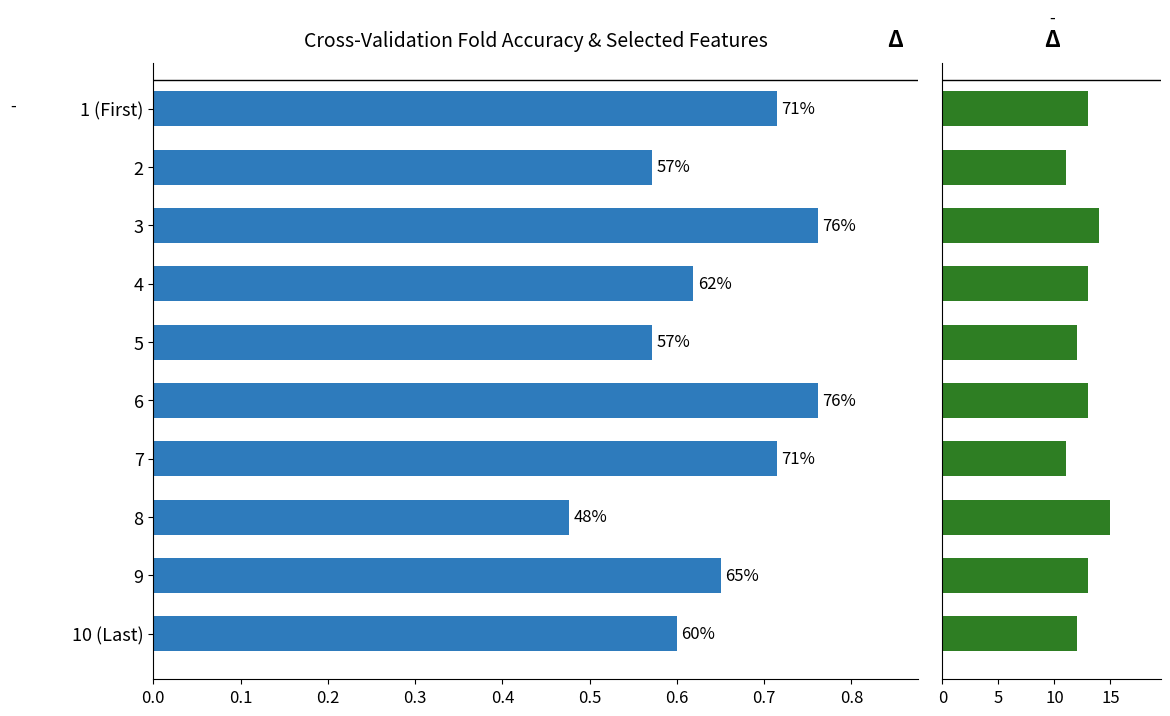

Rank the series by their average value, from highest to lowest.

num_features, accuracy